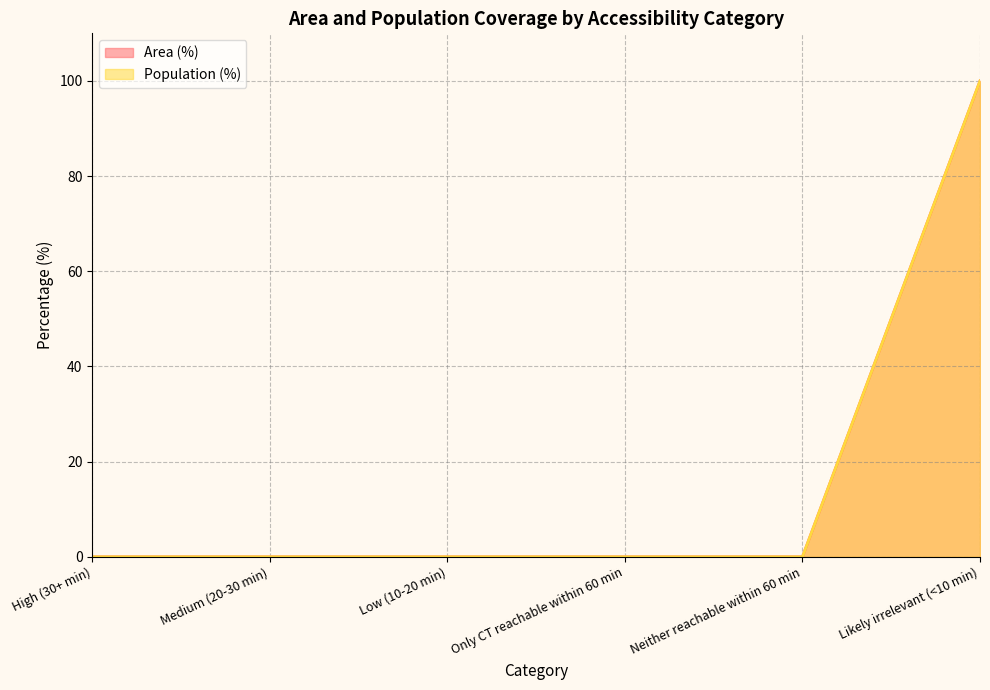

True or false: Population (%) has more than 0 interior local peaks.

False